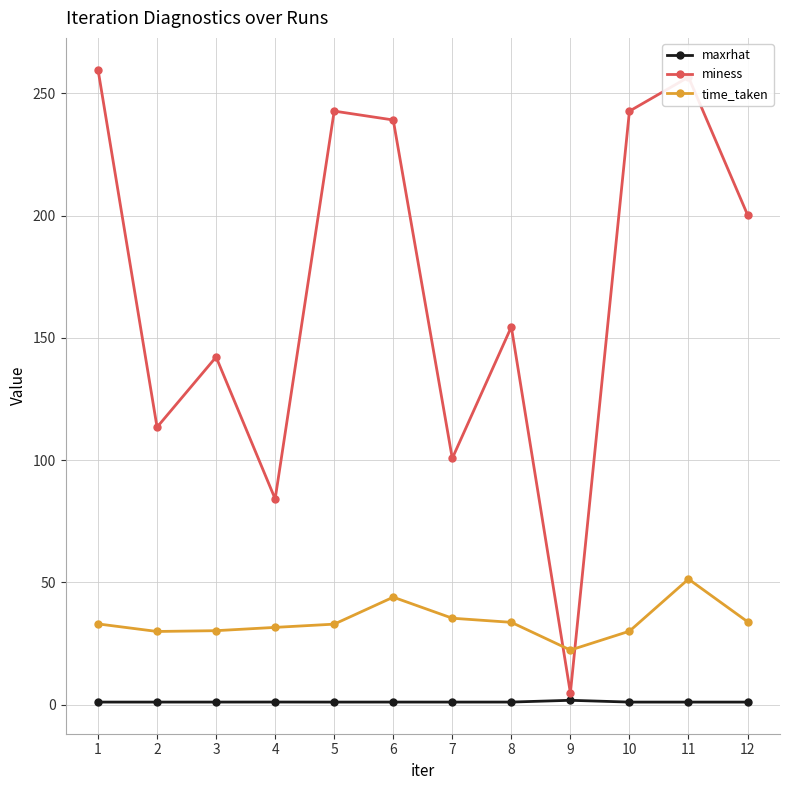

Which category has the lowest value in the miness series?

9